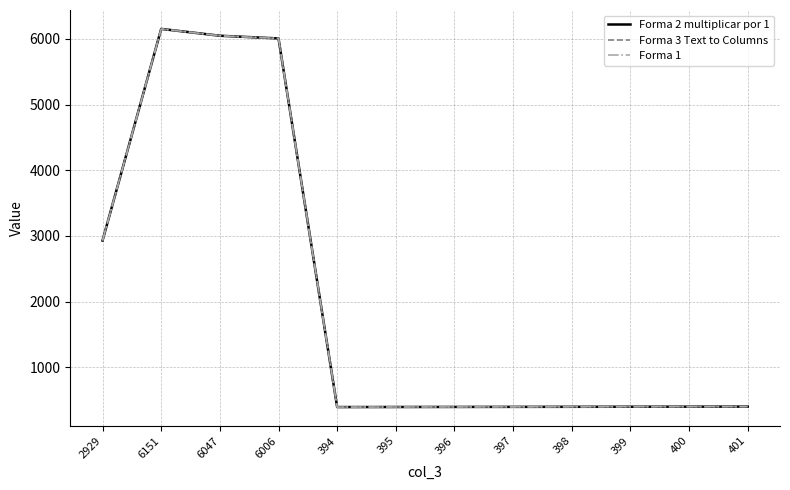

What is the value of the Forma 3 Text to Columns point at the 5th from the left?

394